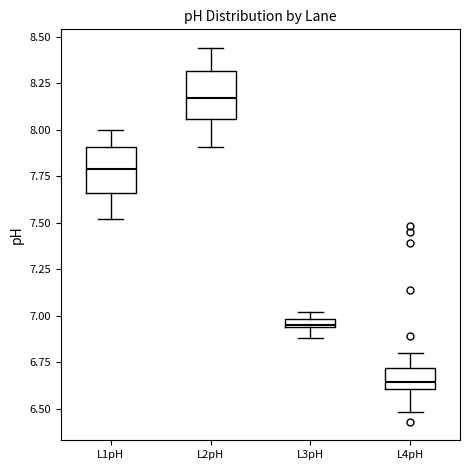

Which box has the highest median line?

L2pH